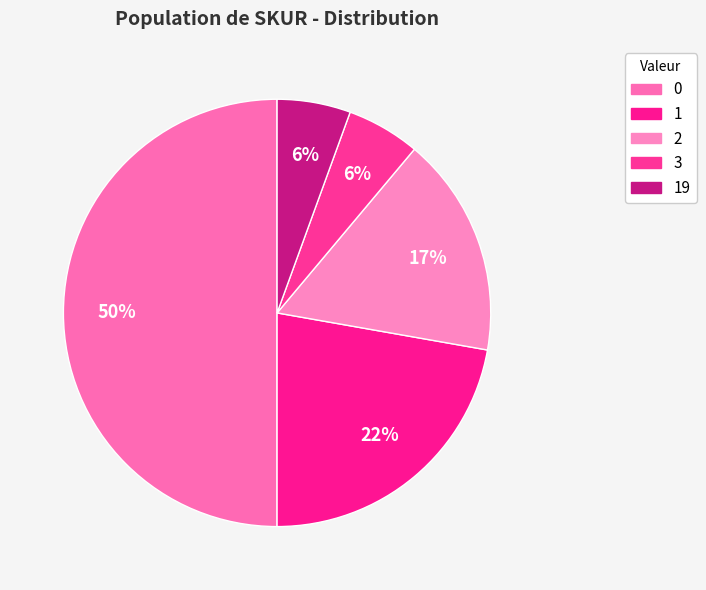

Which has a higher value, 2 or 3?

2